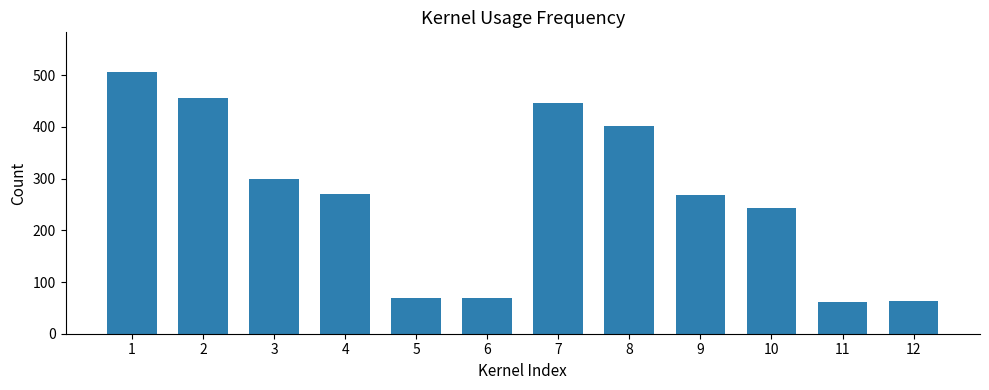

What is the smallest value displayed?

62